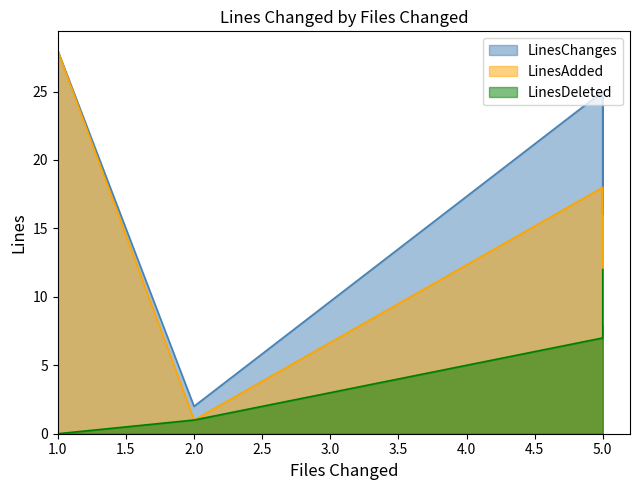

At how many categories does at least one series exceed 11?

4